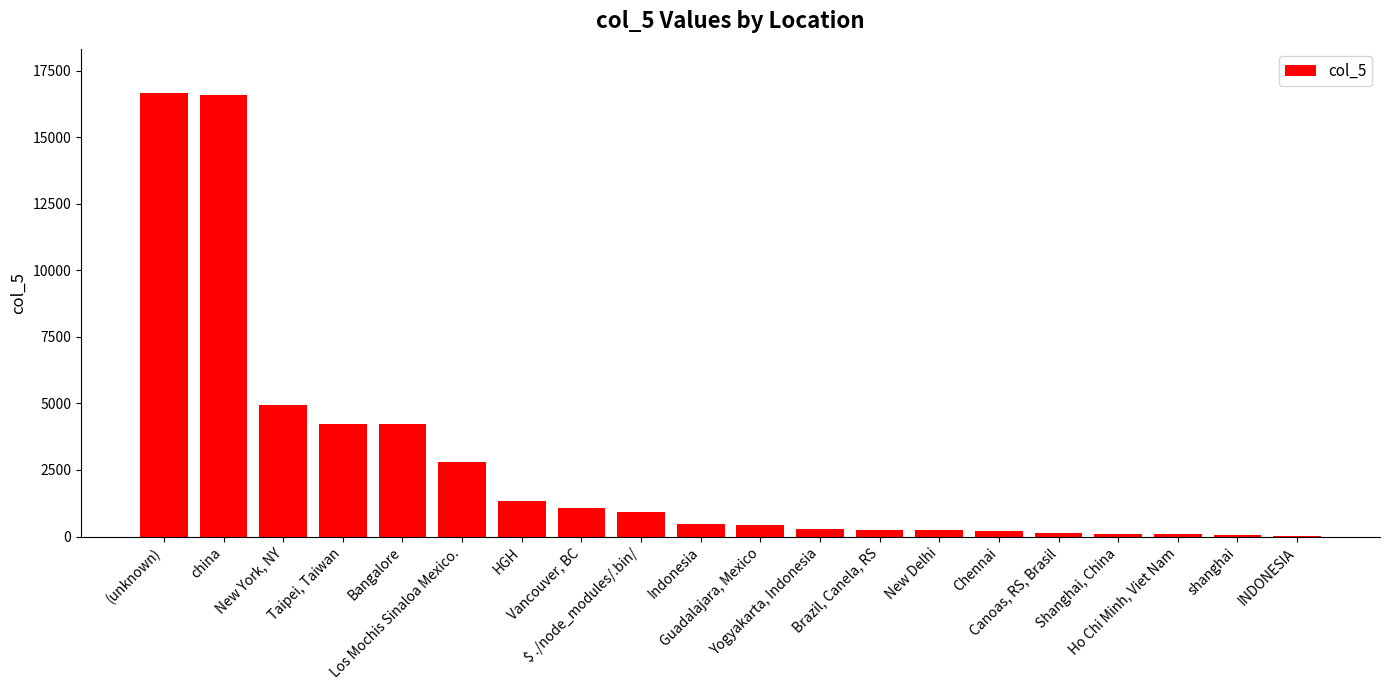

What is the sum of all values?

55031